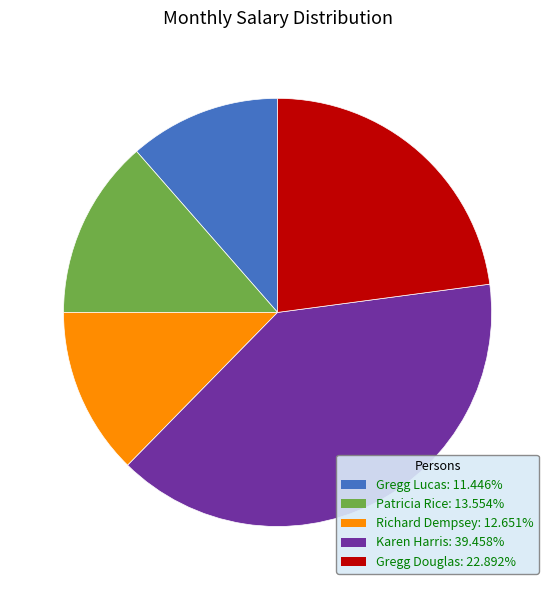

Is it true that Richard Dempsey is 22% of the pie?

False